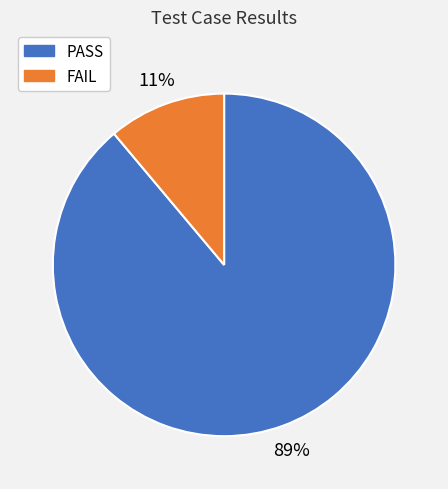

The FAIL slice represents 11% of the pie. True or false?

True